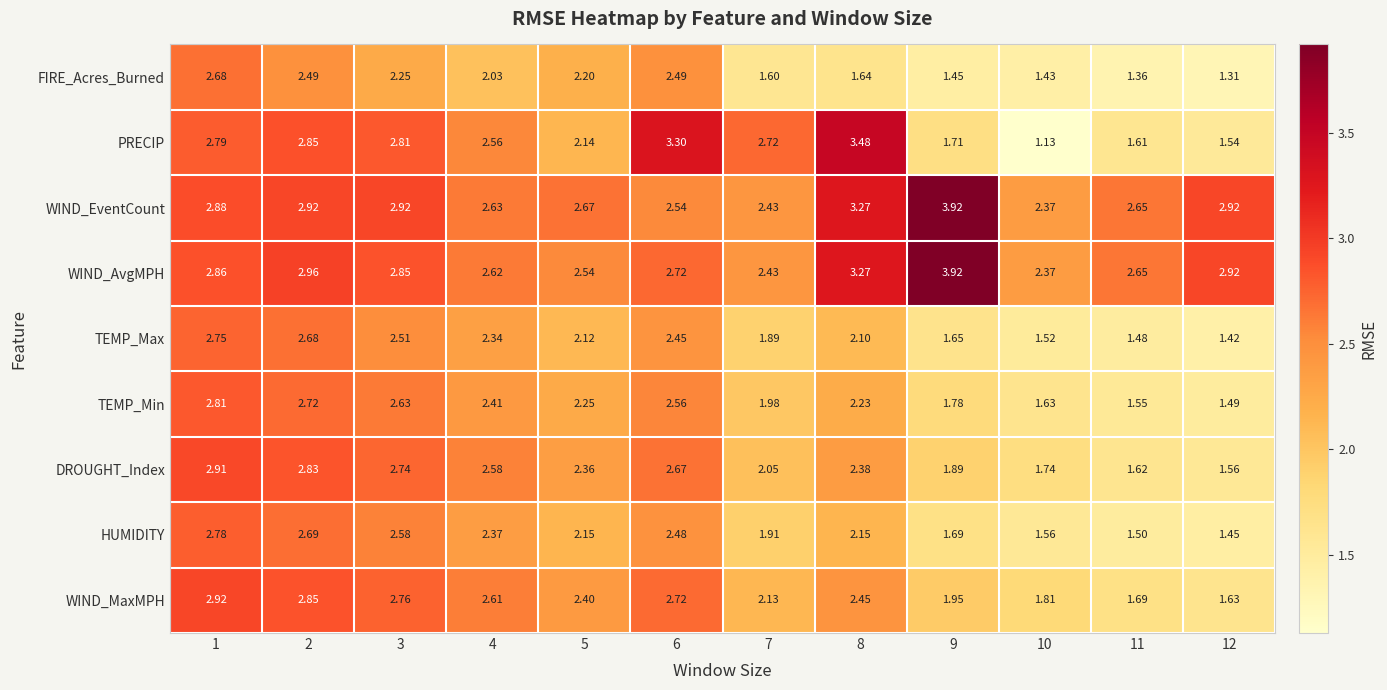

Is the value of WIND_AvgMPH at 9 greater than the value of HUMIDITY at 3?

Yes